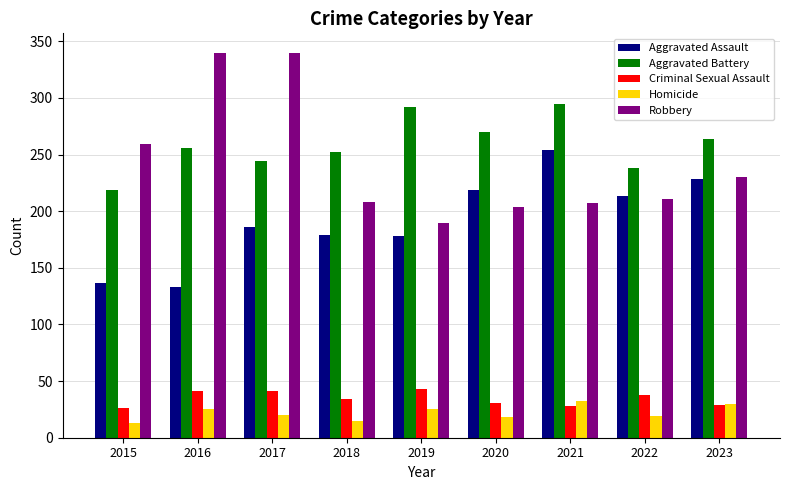

Which series has the largest range (max minus min)?

Robbery